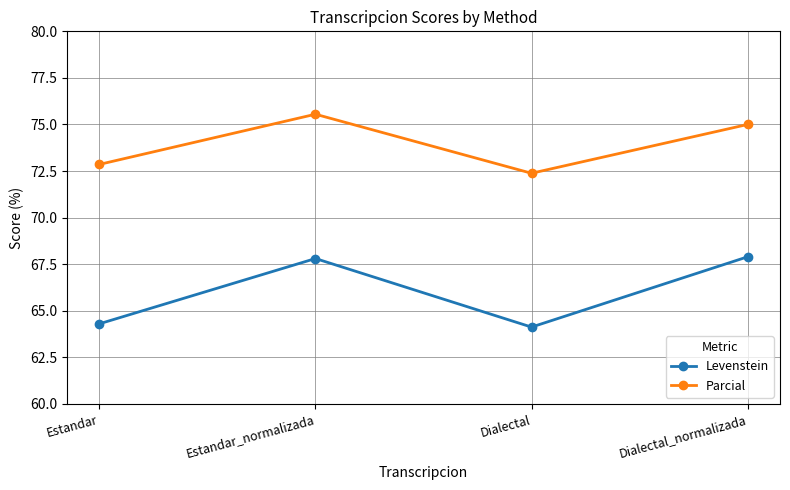

What is the difference between the maximum and second lowest values in the Parcial series?

2.7